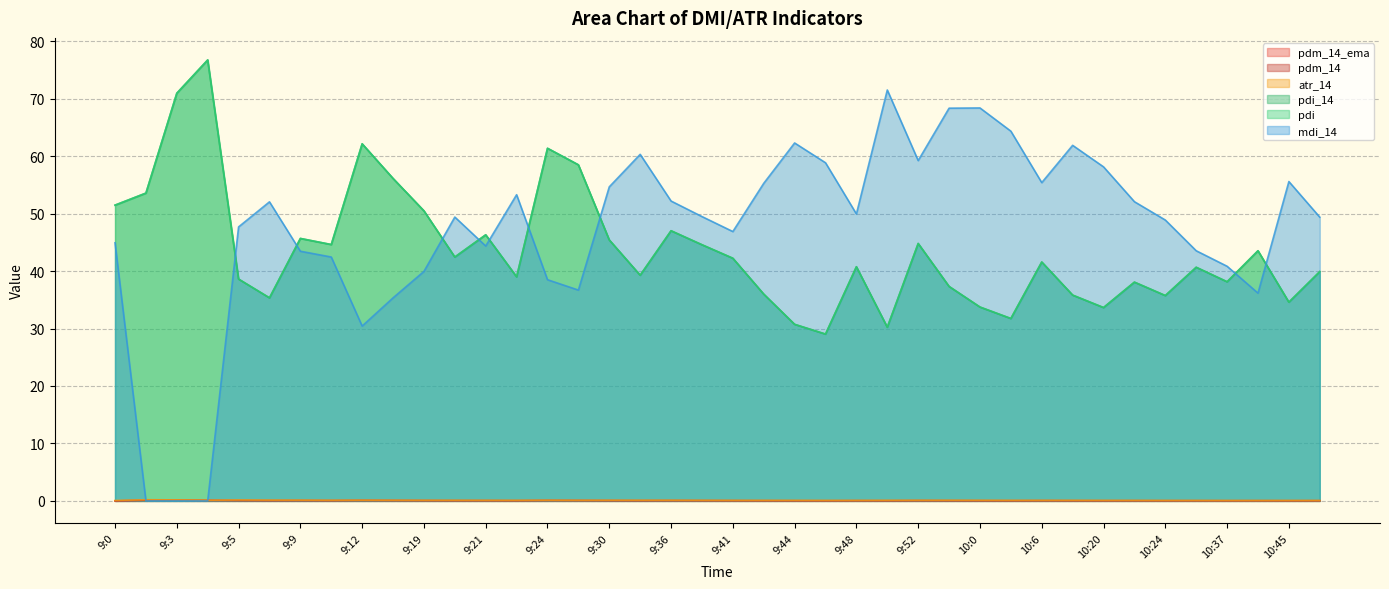

What is the sum of all pdi values?

1747.9